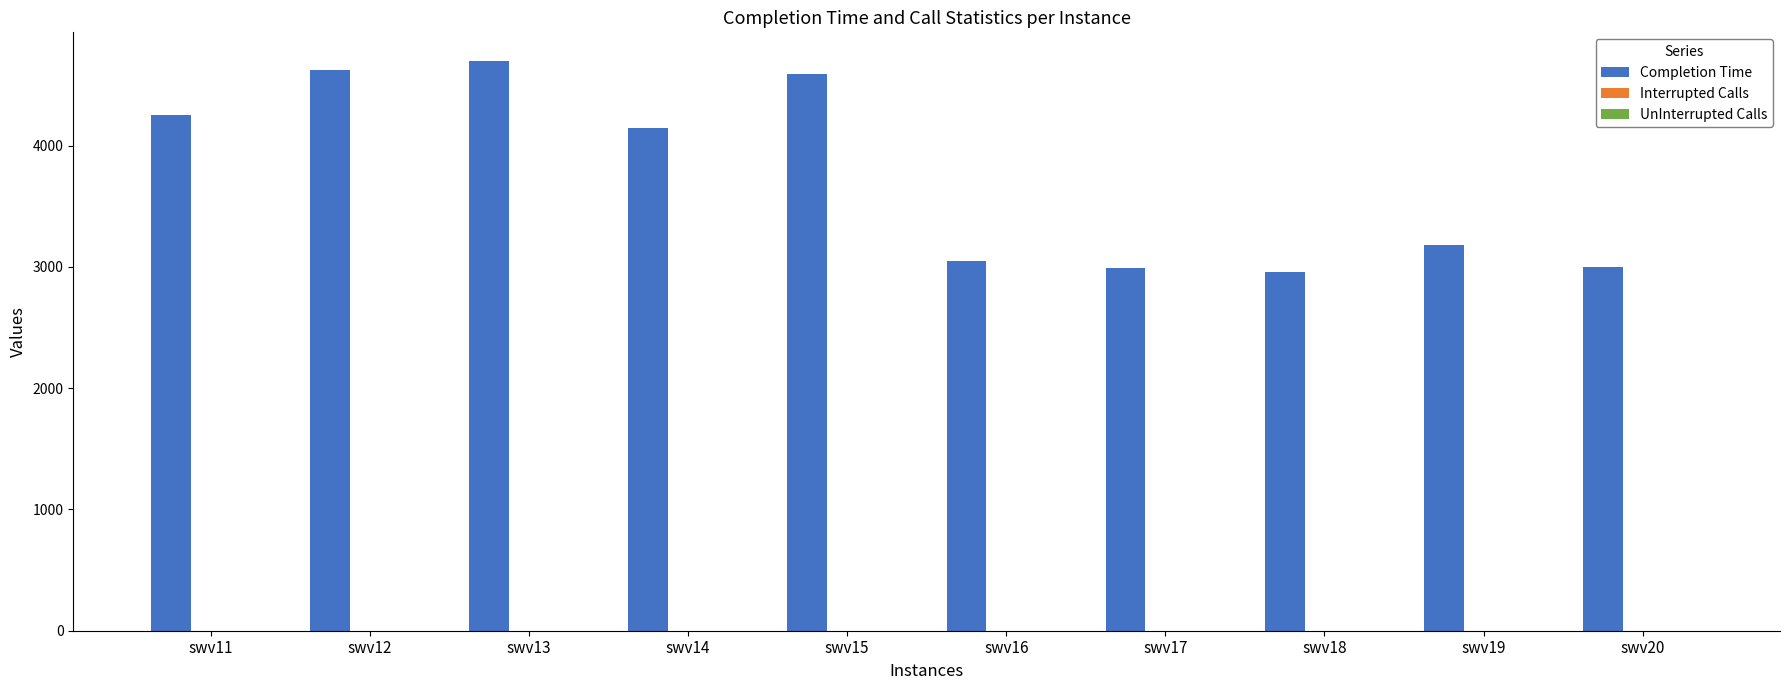

What is the sum of all Completion Time values?

37490